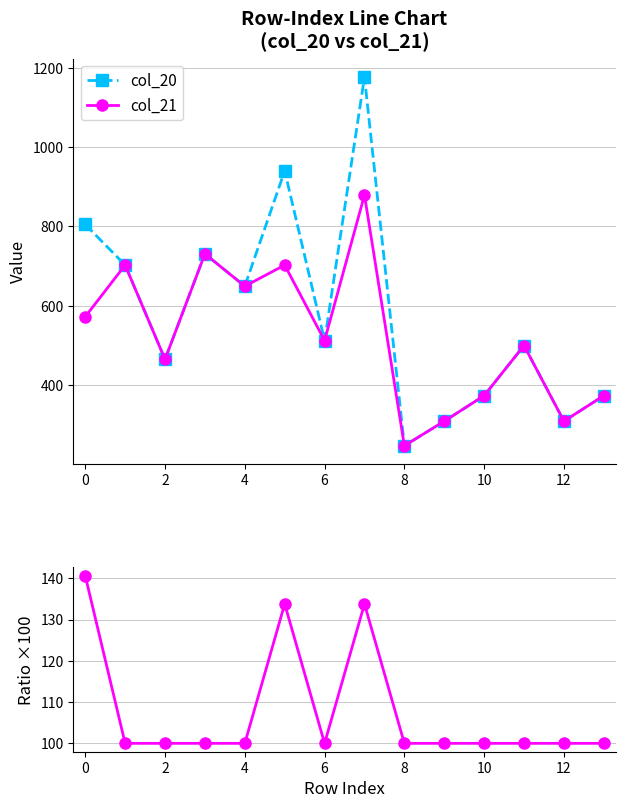

Count the number of categories in the chart.

14